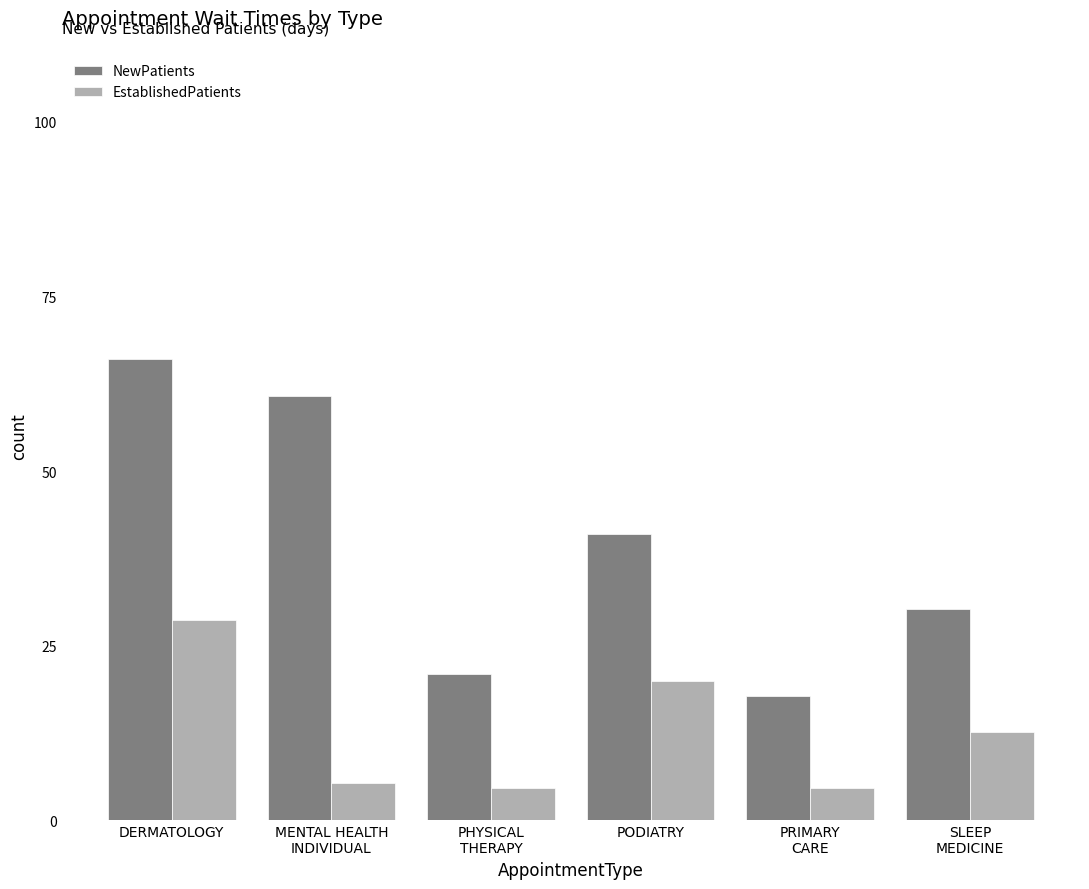

Which category has the lowest value in the NewPatients series?

PRIMARY
CARE